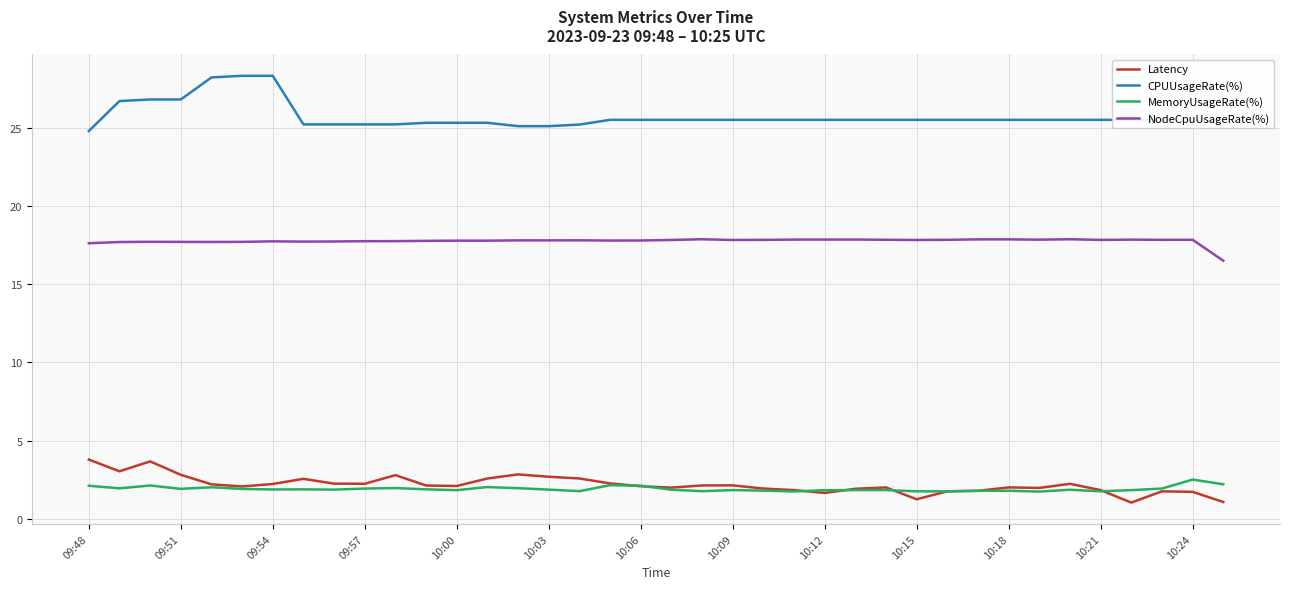

List the series in order of their peak value, lowest first.

MemoryUsageRate(%), Latency, NodeCpuUsageRate(%), CPUUsageRate(%)